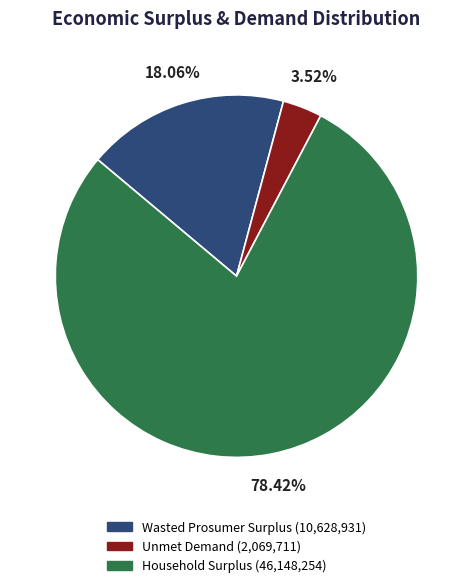

To the nearest percent, what is the difference between the Unmet Demand and Household Surplus slice percentages?

75%